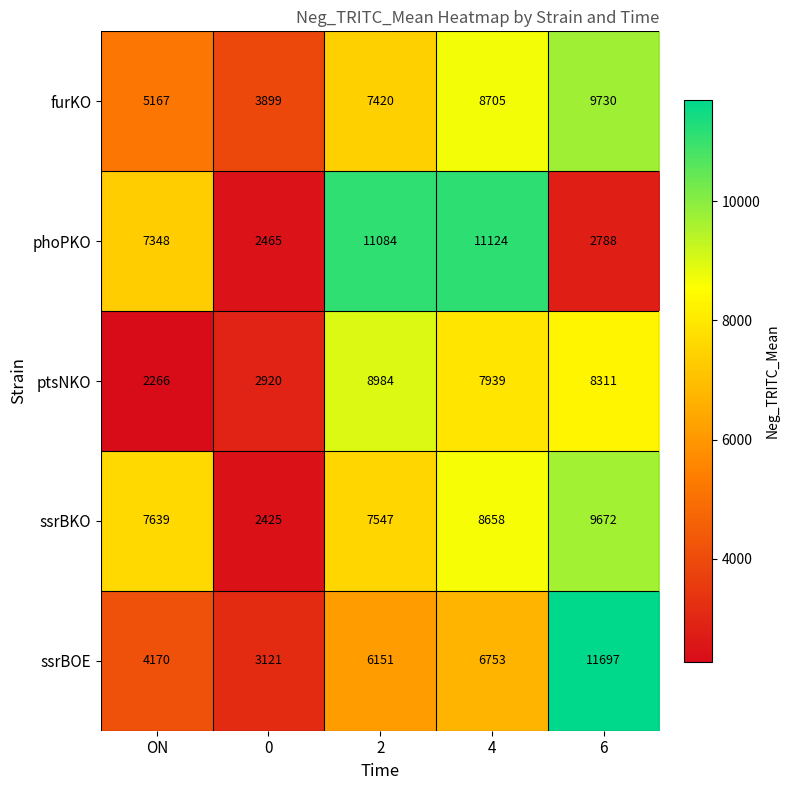

How many categories are shown in the chart?

5